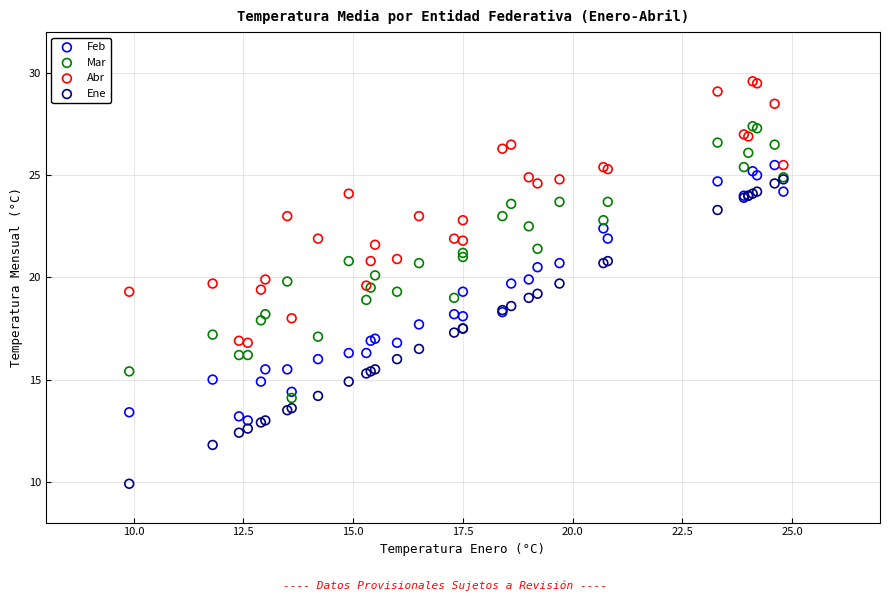

Which series reaches the minimum Y coordinate?

Ene